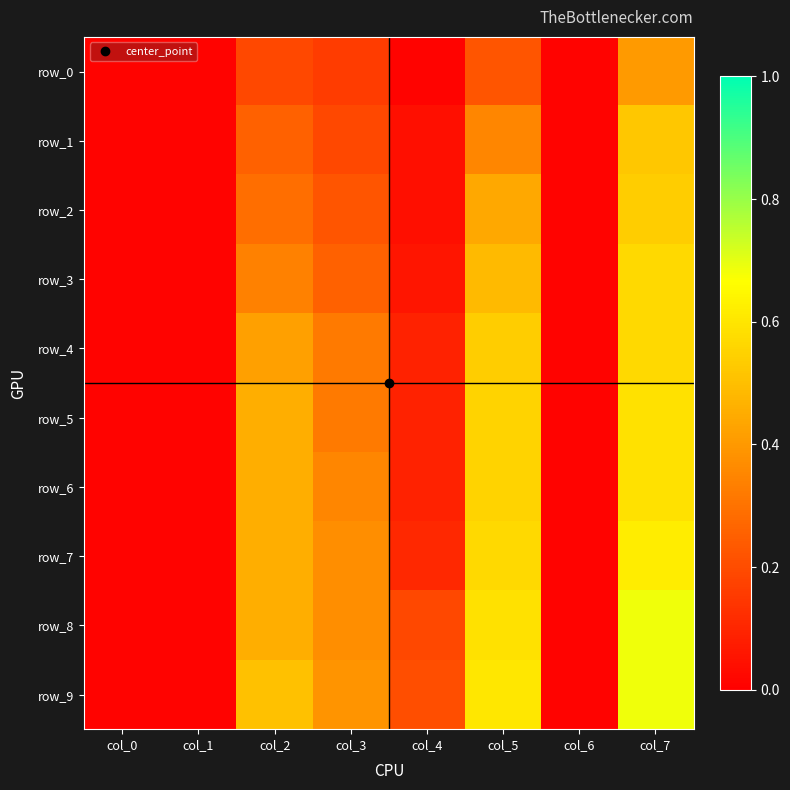

Between col_3 and col_0, which is larger?

col_3